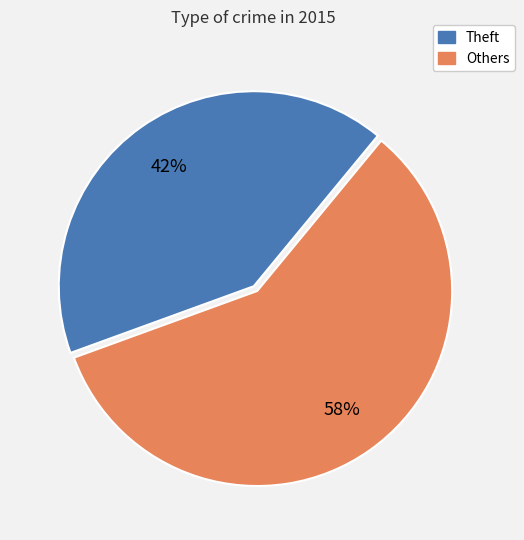

Is there a majority slice in this chart?

Yes